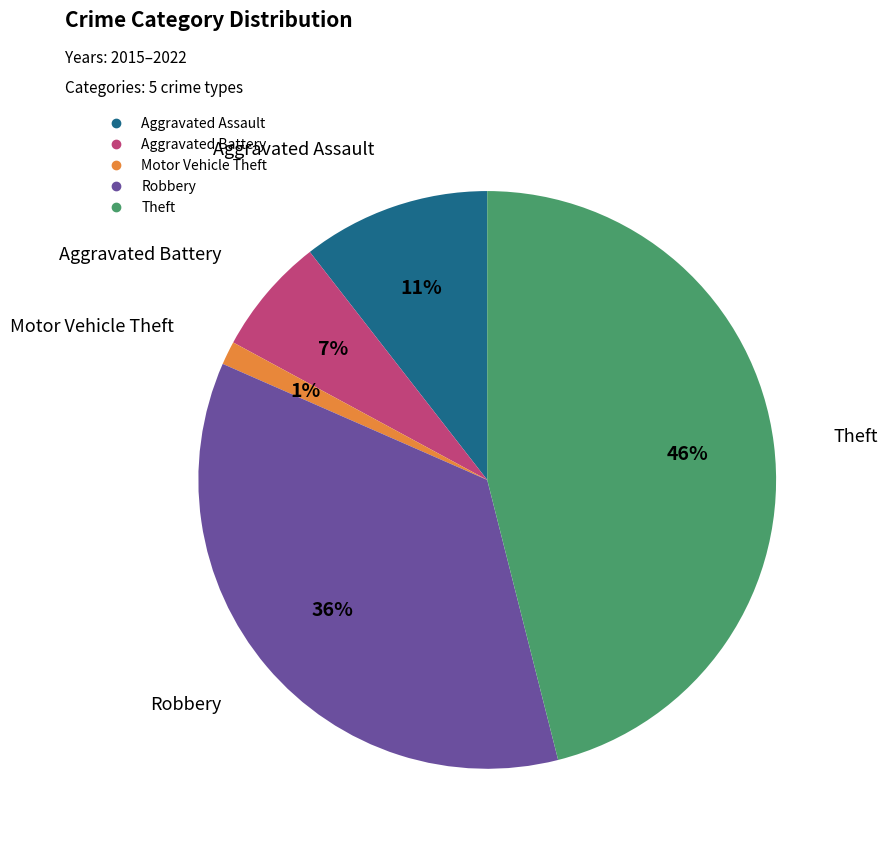

Count the number of slices in the pie.

5